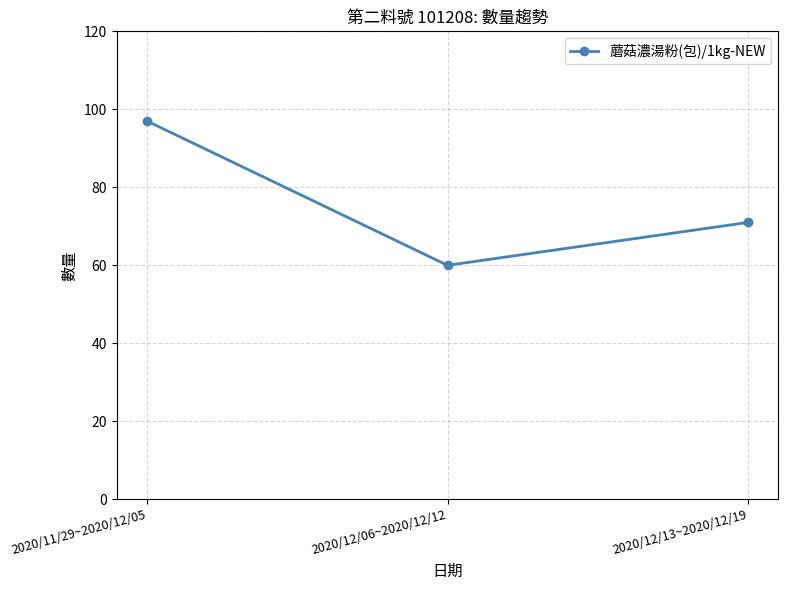

Rank the categories by value from highest to lowest.

2020/11/29~2020/12/05, 2020/12/13~2020/12/19, 2020/12/06~2020/12/12